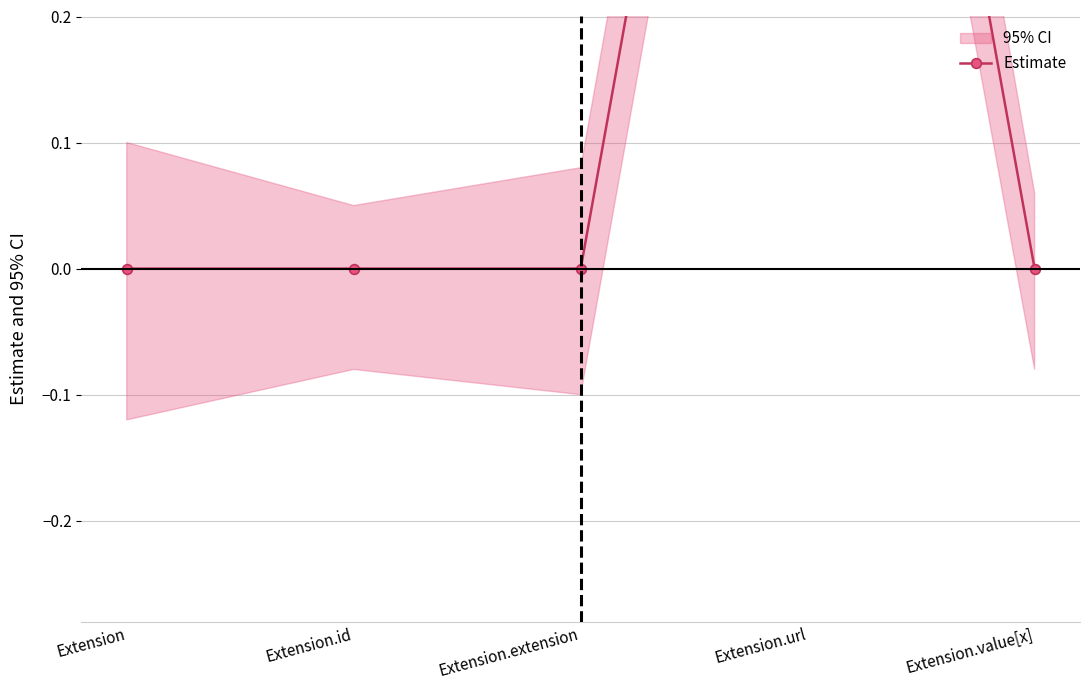

List the labels in order of value, smallest first.

Extension, Extension.id, Extension.extension, Extension.value[x], Extension.url